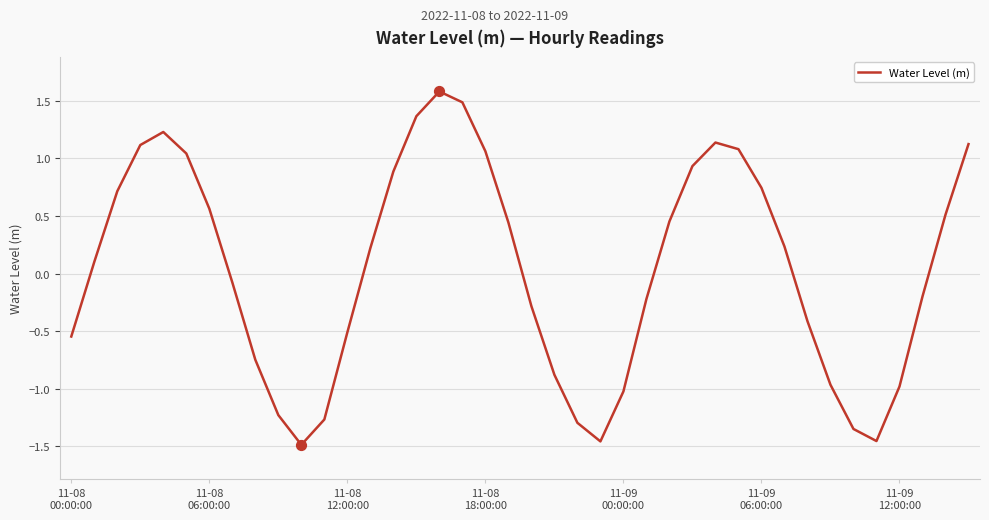

What is the greatest value displayed?

1.6